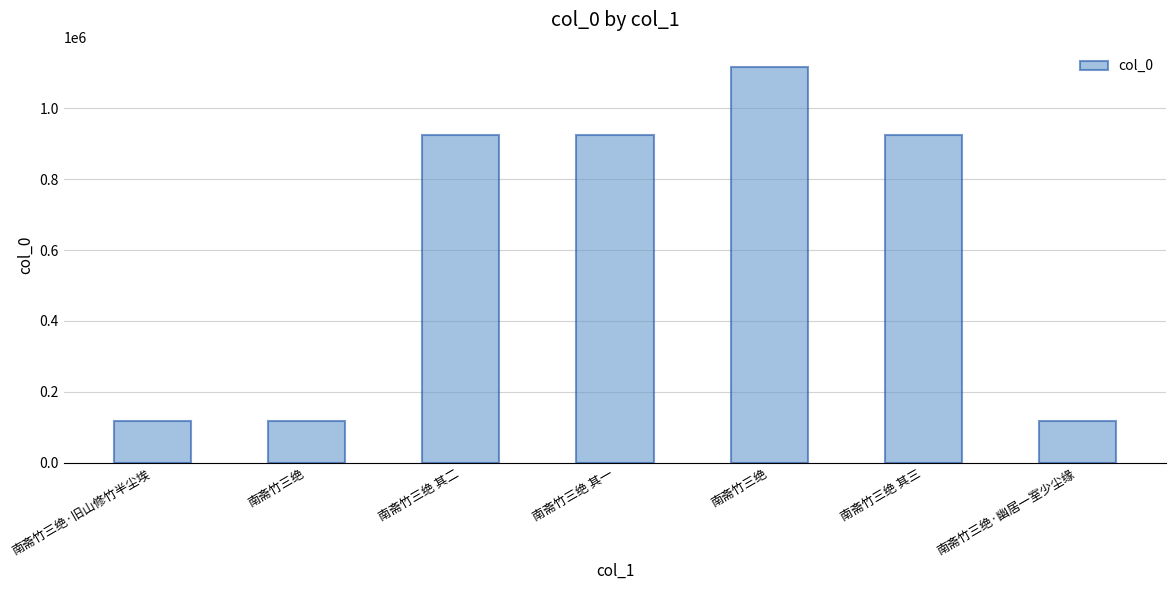

Is it true that the value at 南斋竹三绝 其二 is 923604?

True